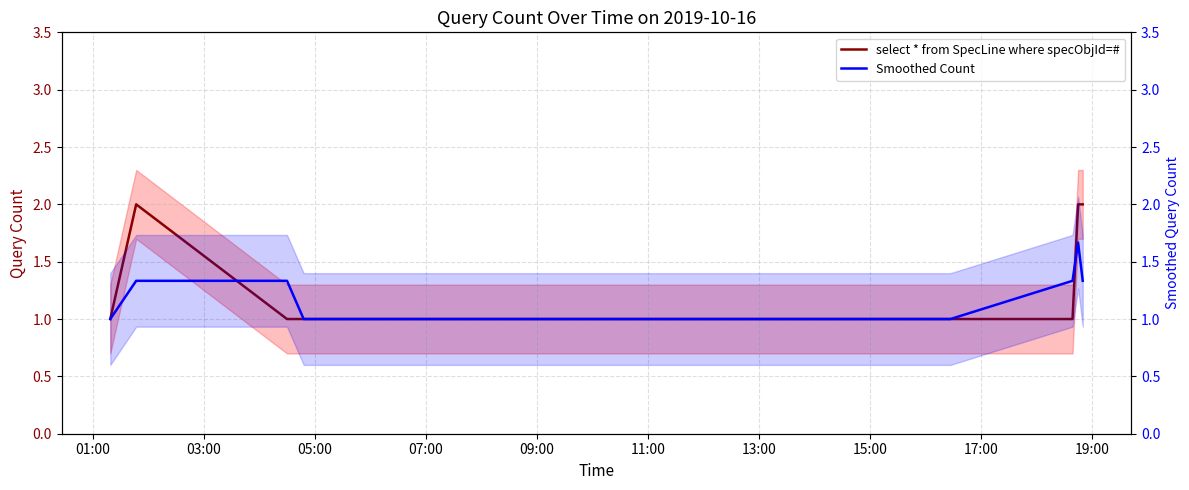

What is the average value of the select * from SpecLine where specObjId=# series?

1.2